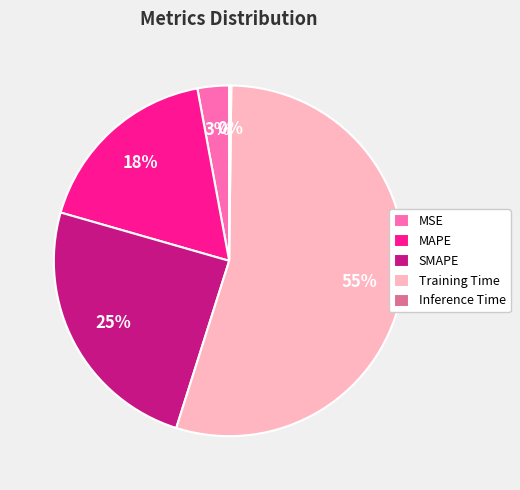

To the nearest percent, what portion does MSE represent?

3%